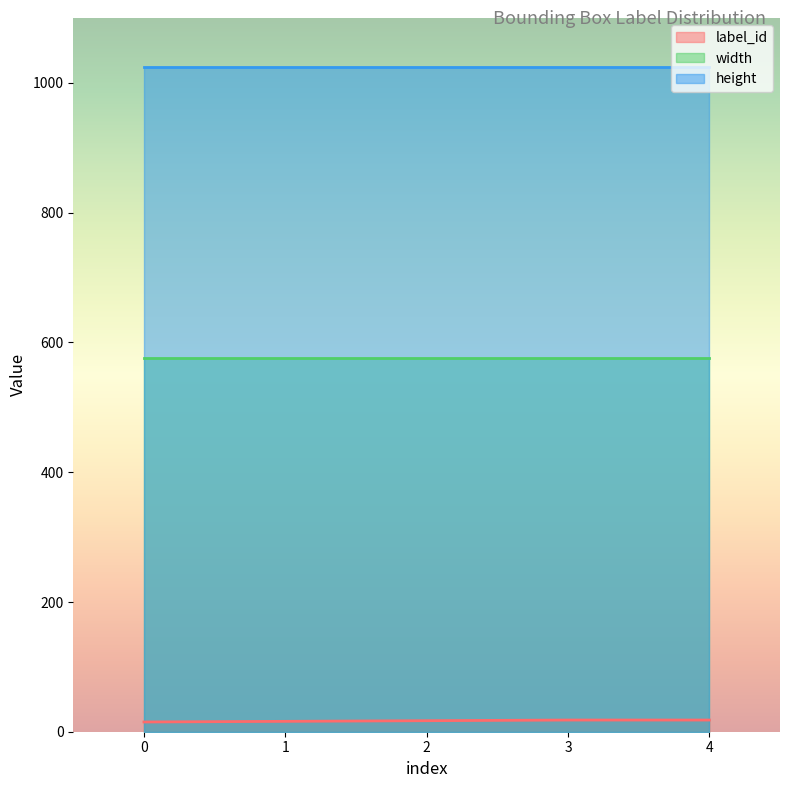

Reading right to left, extract all data points from this chart.

label_id: 4=18	3=18	2=17	1=16	0=15
width: 4=576	3=576	2=576	1=576	0=576
height: 4=1024	3=1024	2=1024	1=1024	0=1024